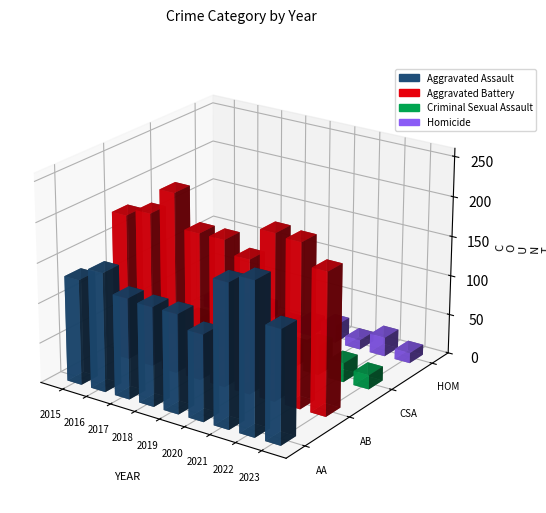

What is the greatest value displayed?

226